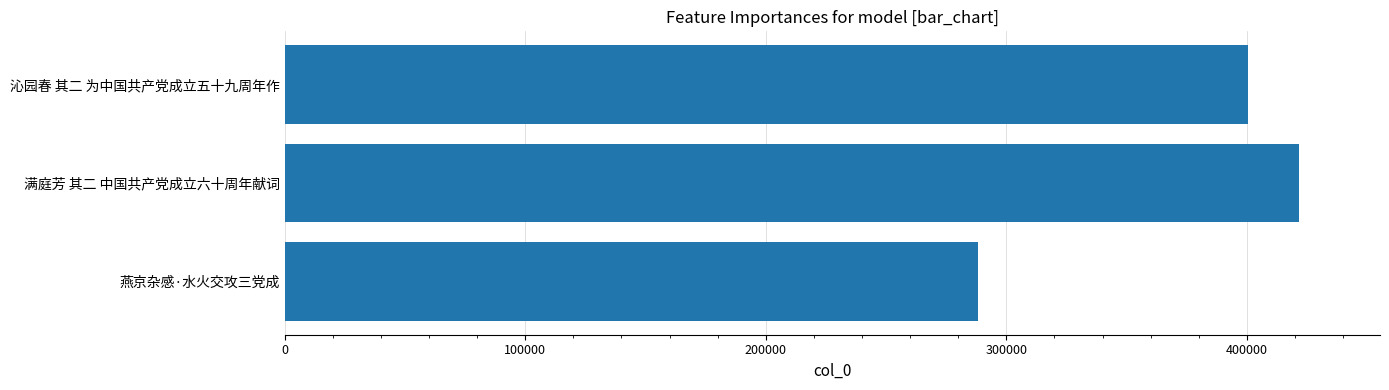

Between 燕京杂感·水火交攻三党成 and 沁园春 其二 为中国共产党成立五十九周年作, which is larger?

沁园春 其二 为中国共产党成立五十九周年作